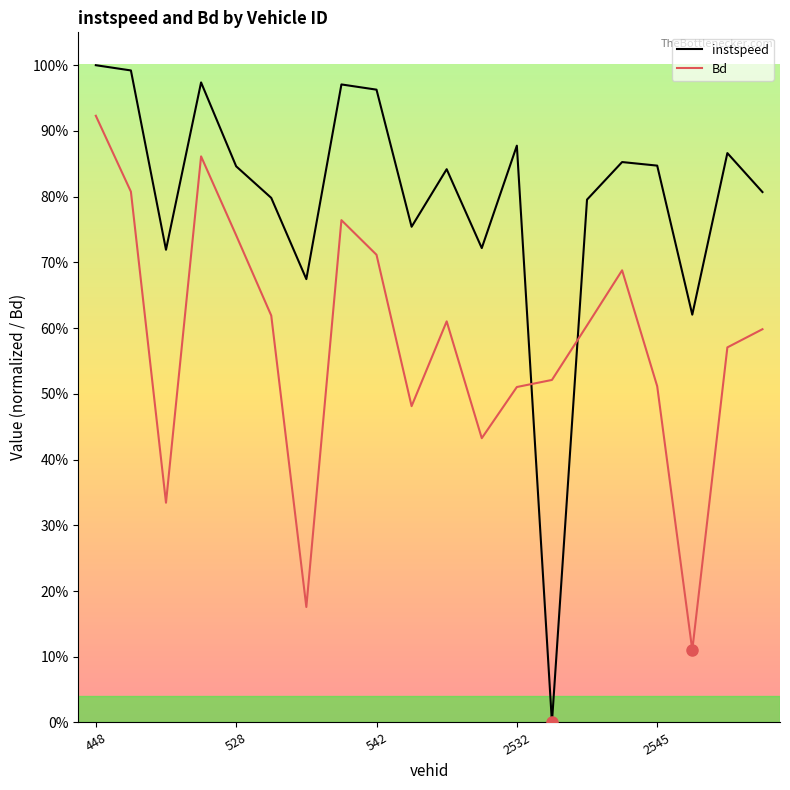

At which label does Bd reach its peak?

448